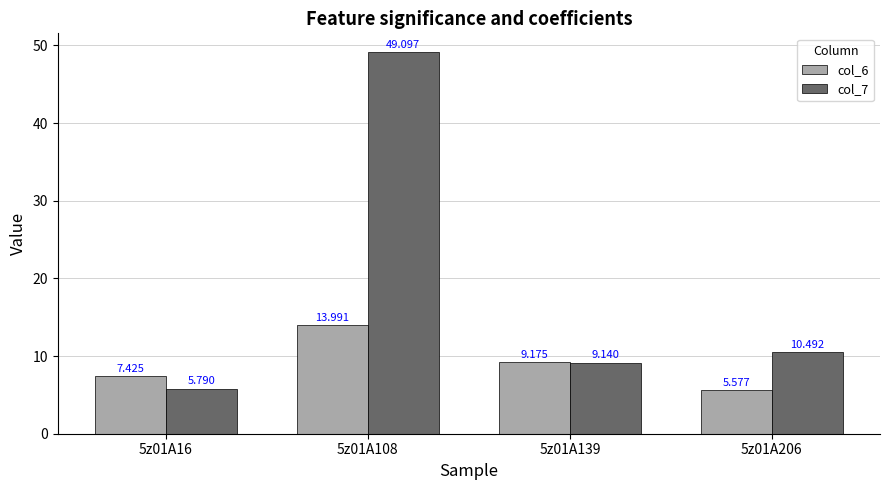

How many values in the col_6 series are below 9?

2